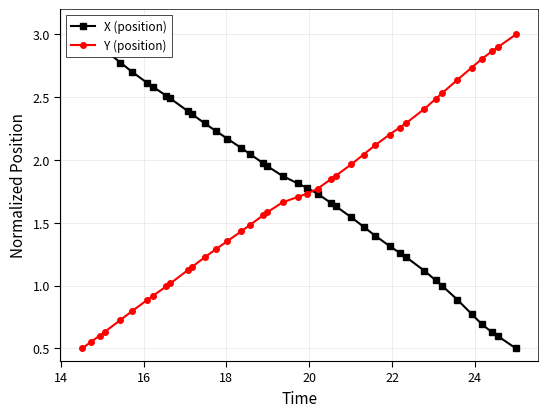

What is the lowest value of the Y (position) series?

0.5